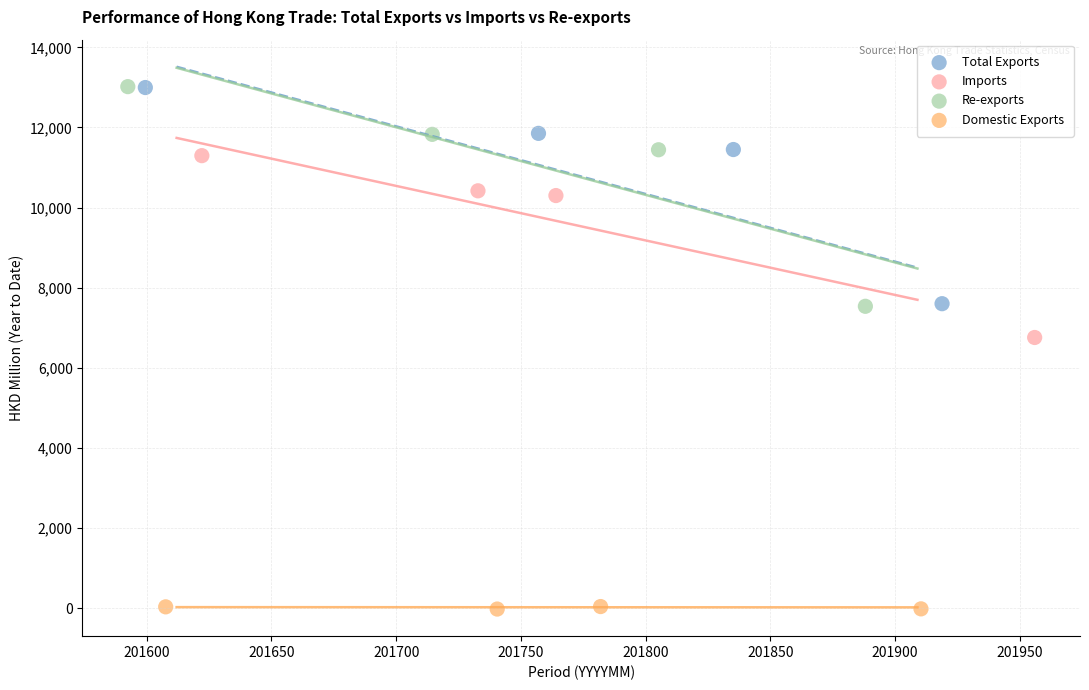

Which series has the widest spread of Y values?

Re-exports